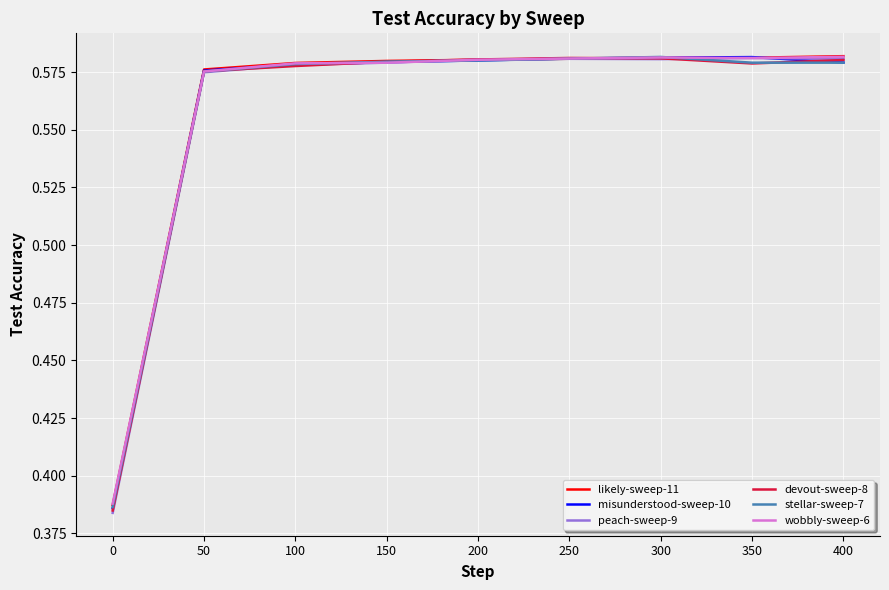

The value of wobbly-sweep-6 at 100 is 0.1. True or false?

False